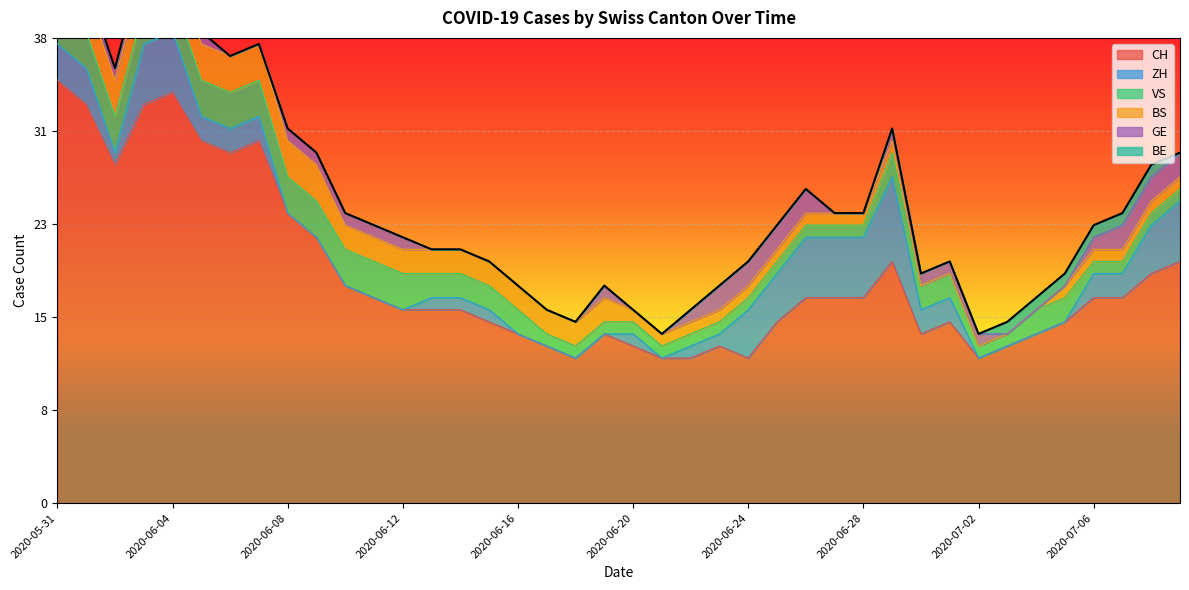

In CH, how many points are higher than both neighbors (excluding endpoints)?

6